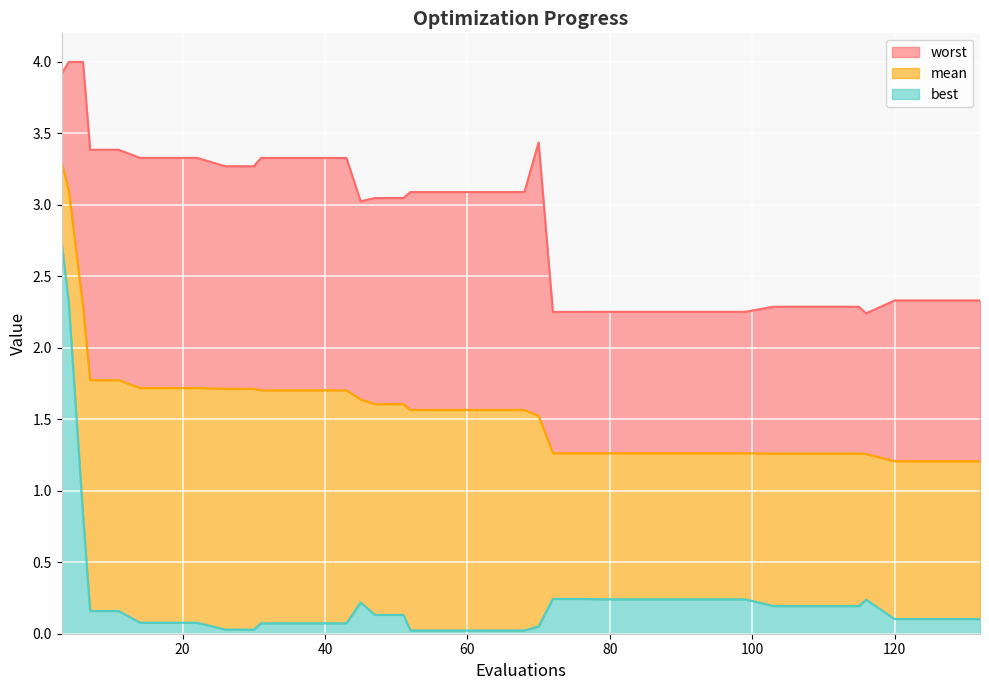

True or false: mean_line and best_line cross at least once.

False